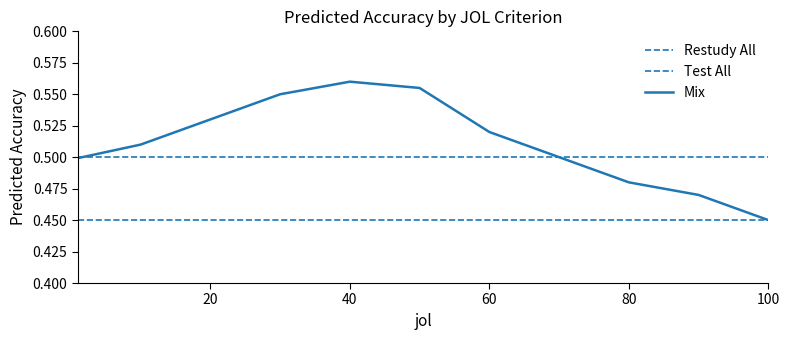

After their last crossing, which series has the higher values: Test All or Mix?

Mix